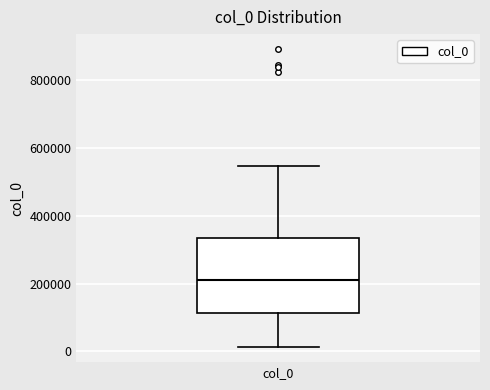

Read this box plot against the y-axis: the position of the median line, the range covered by the box, and the ends of both whiskers. The values are not printed on the chart, so give them approximately, as read against the axis.

median 200000, box 120000 to 340000, whiskers 20000 to 540000